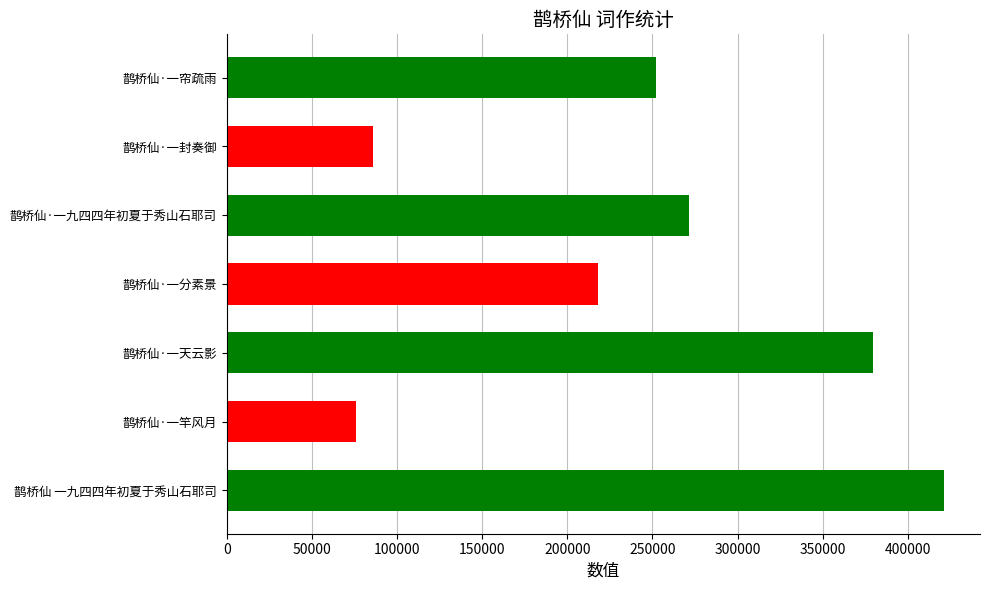

True or false: the data shows 377889 at 鹊桥仙·一九四四年初夏于秀山石耶司.

False